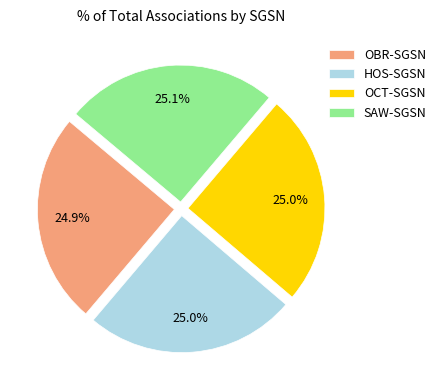

Is there any slice that represents more than half of the pie?

No